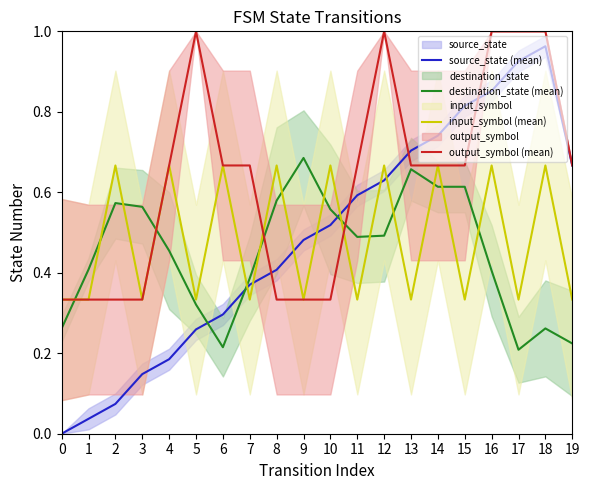

What is the average value of the input_symbol (mean) series?

0.5